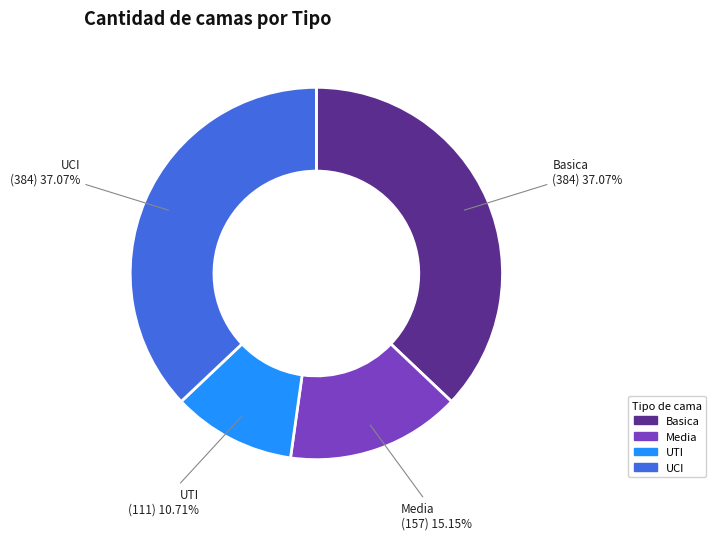

To the nearest percent, what is the combined percentage of UCI and Media?

52%